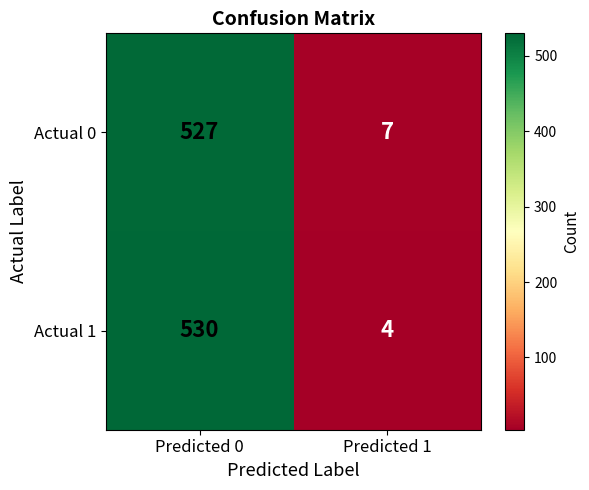

Which category has the lowest value across all series?

Predicted 1